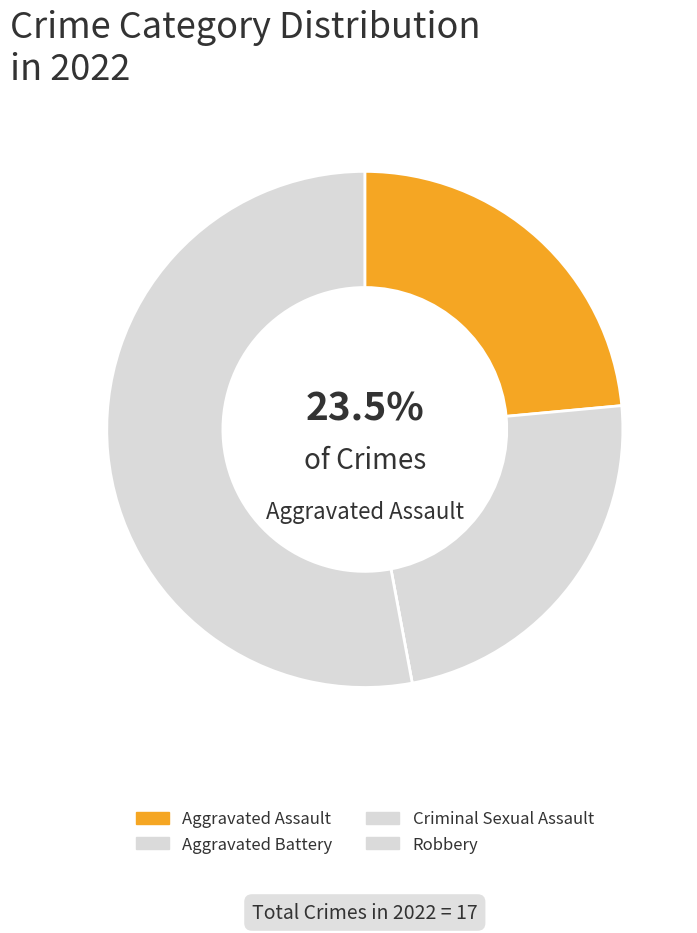

Count the number of slices in the pie.

4